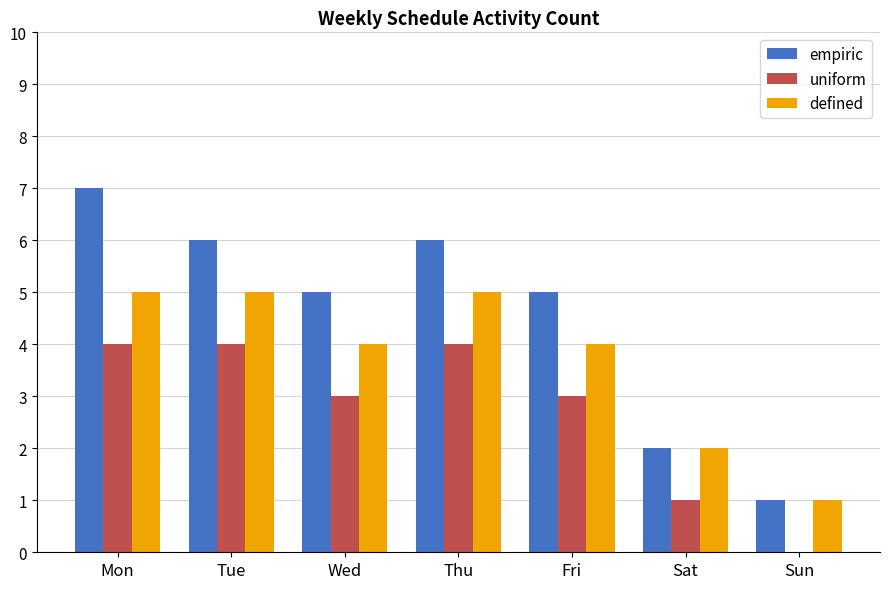

Reading left to right, extract all data points from this chart.

empiric: 7	6	5	6	5	2	1
uniform: 4	4	3	4	3	1	0
defined: 5	5	4	5	4	2	1